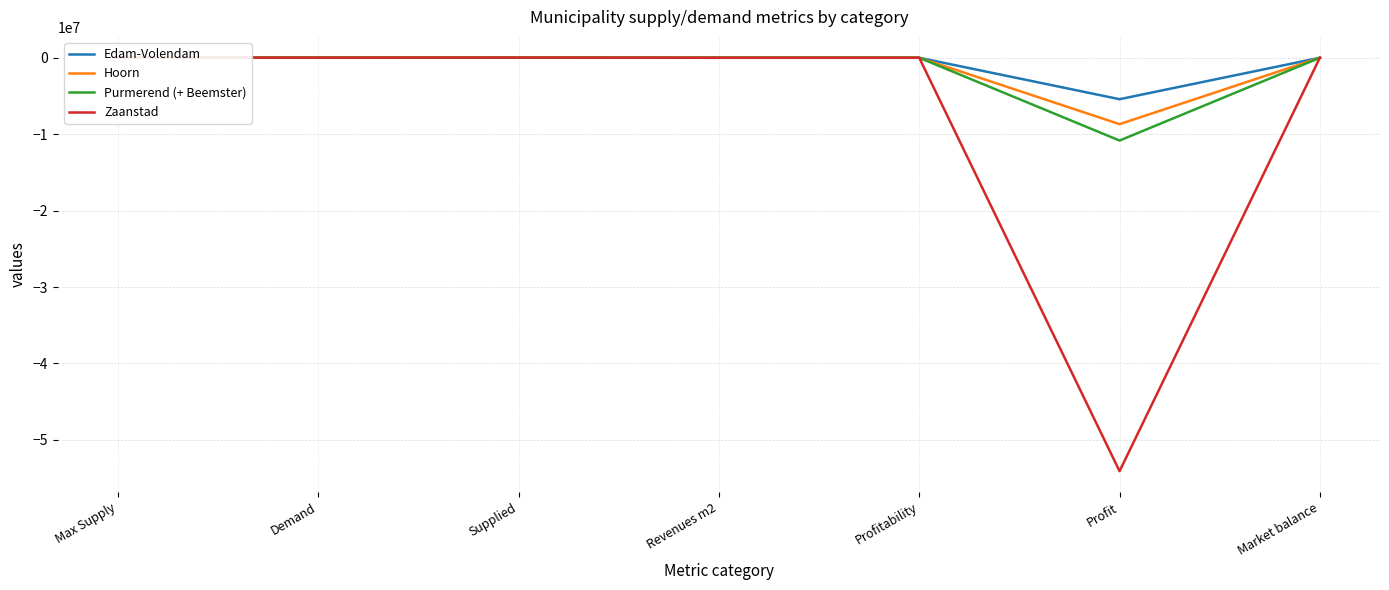

Which category has the highest value across all series?

Supplied